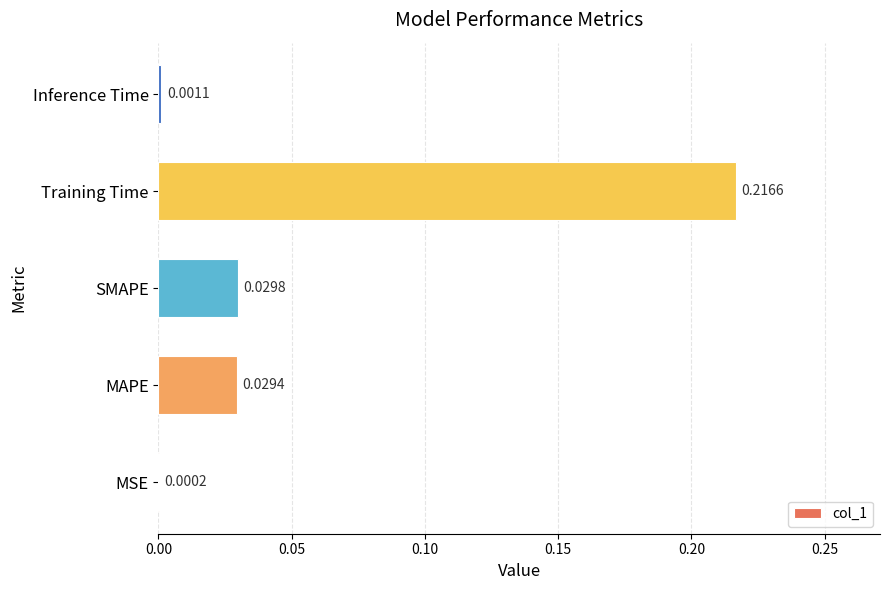

Which category has the highest value across all series?

Training Time